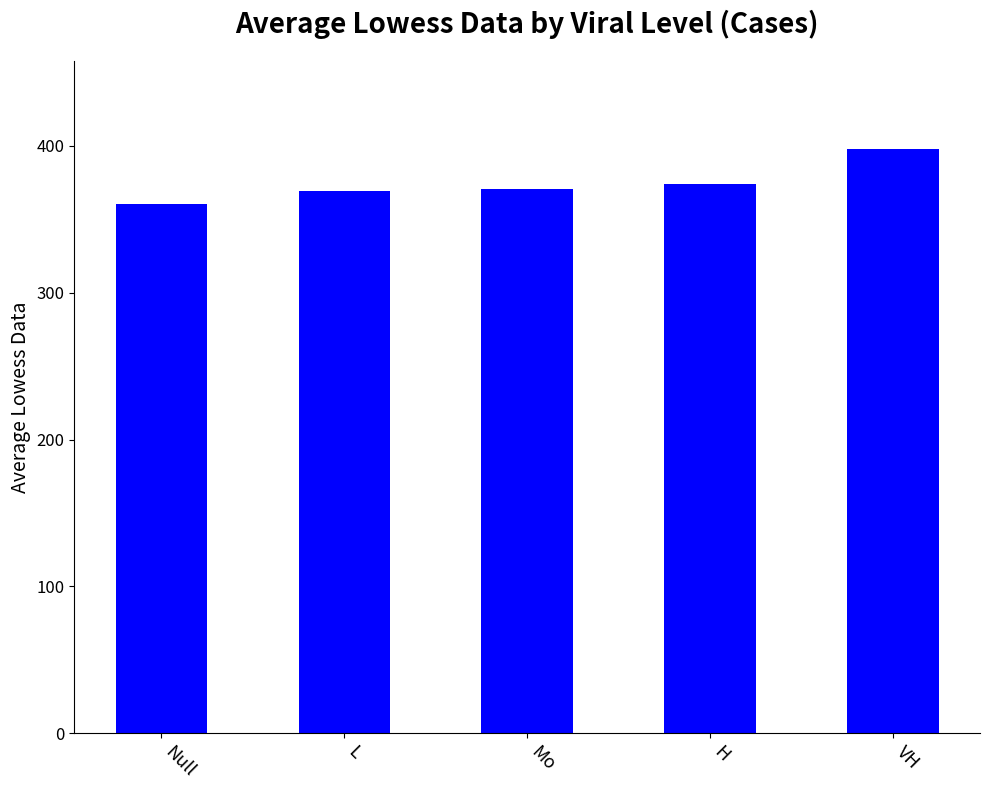

Is it true that the value at L is 112.4?

False